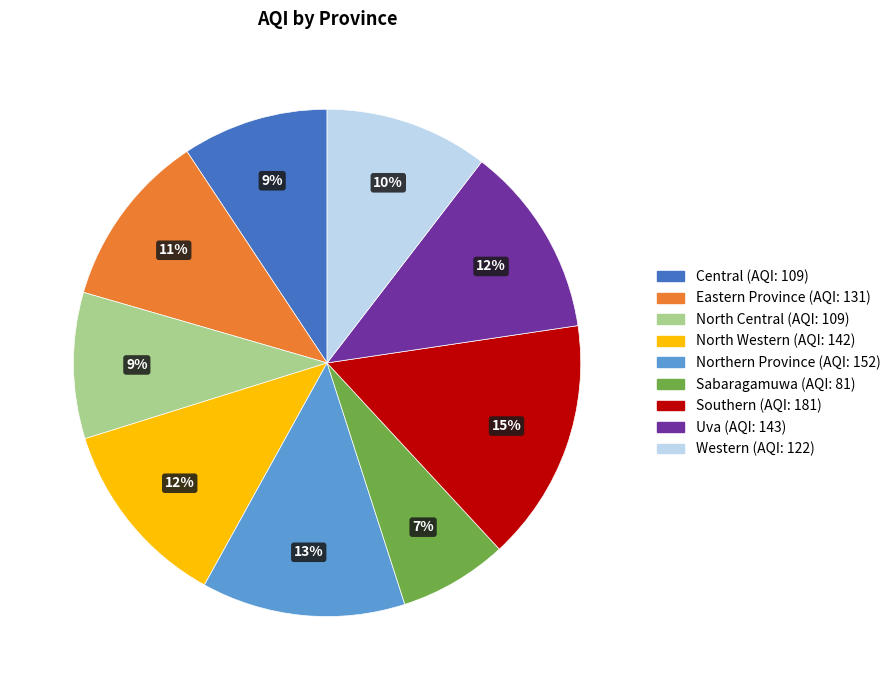

To the nearest percent, what is the average slice percentage?

11%